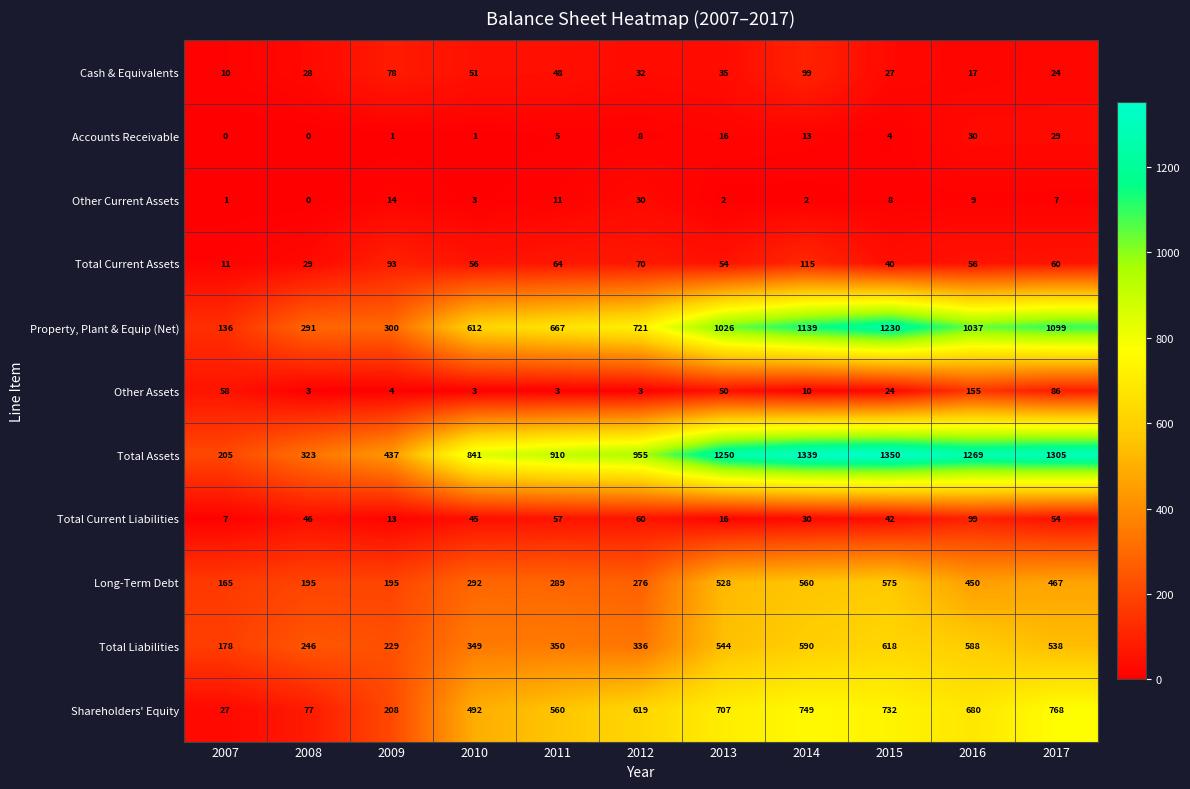

Where is Other Assets nearest to the value 79?

2017